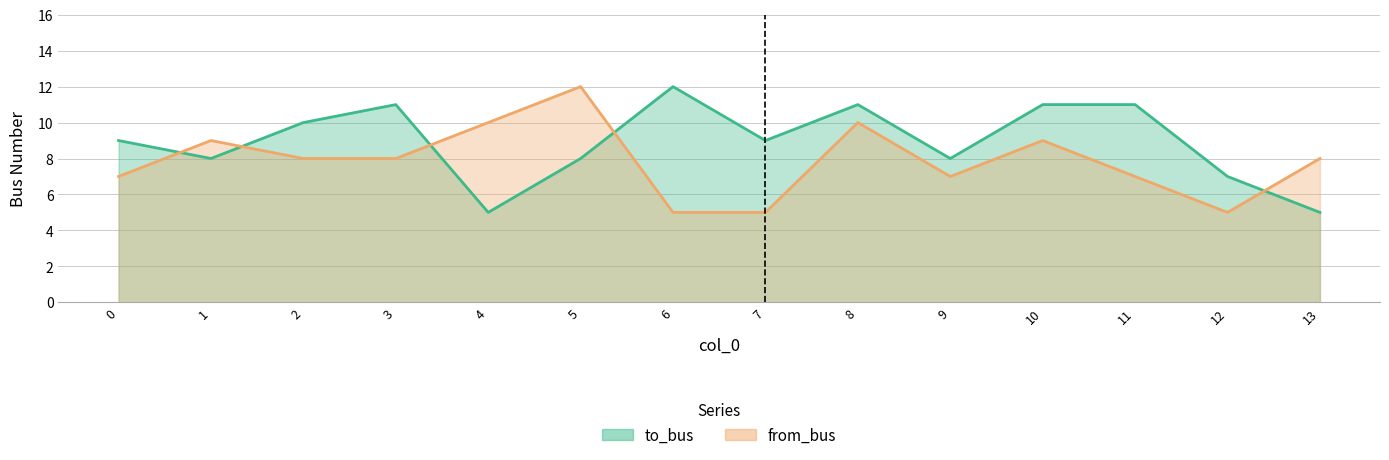

At which category is the sum across all series the highest?

8